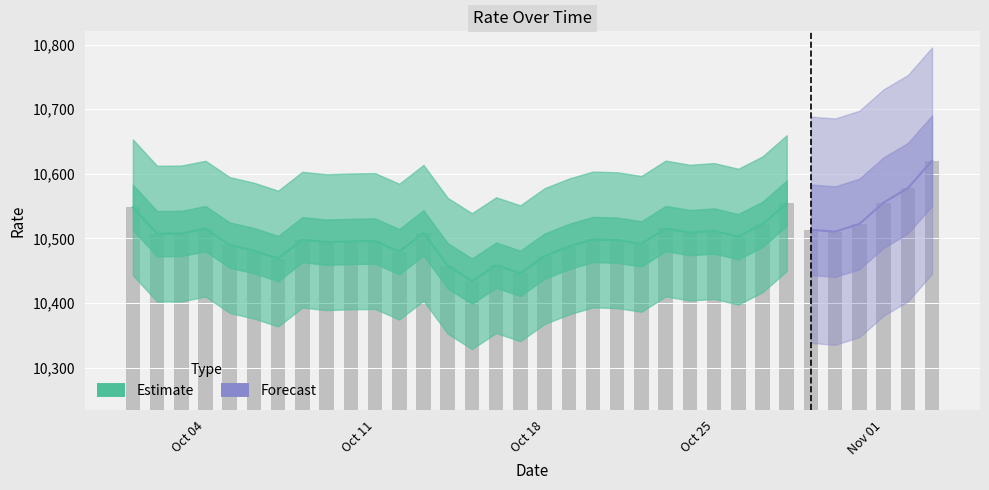

What is the sum of the values at 2021-10-16 and 2021-10-05?

20948.6